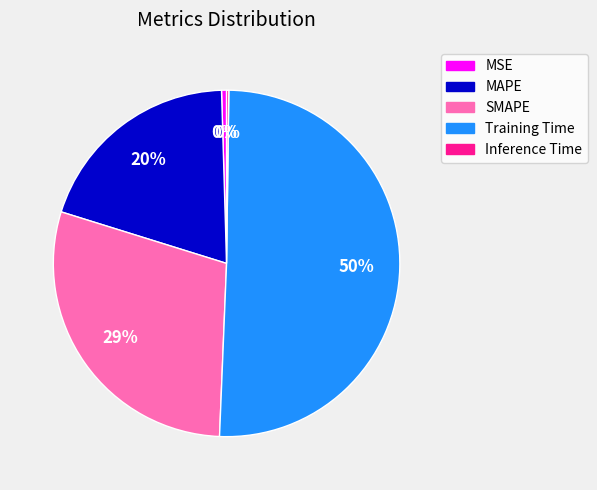

Which category has the biggest portion of the pie?

Training Time